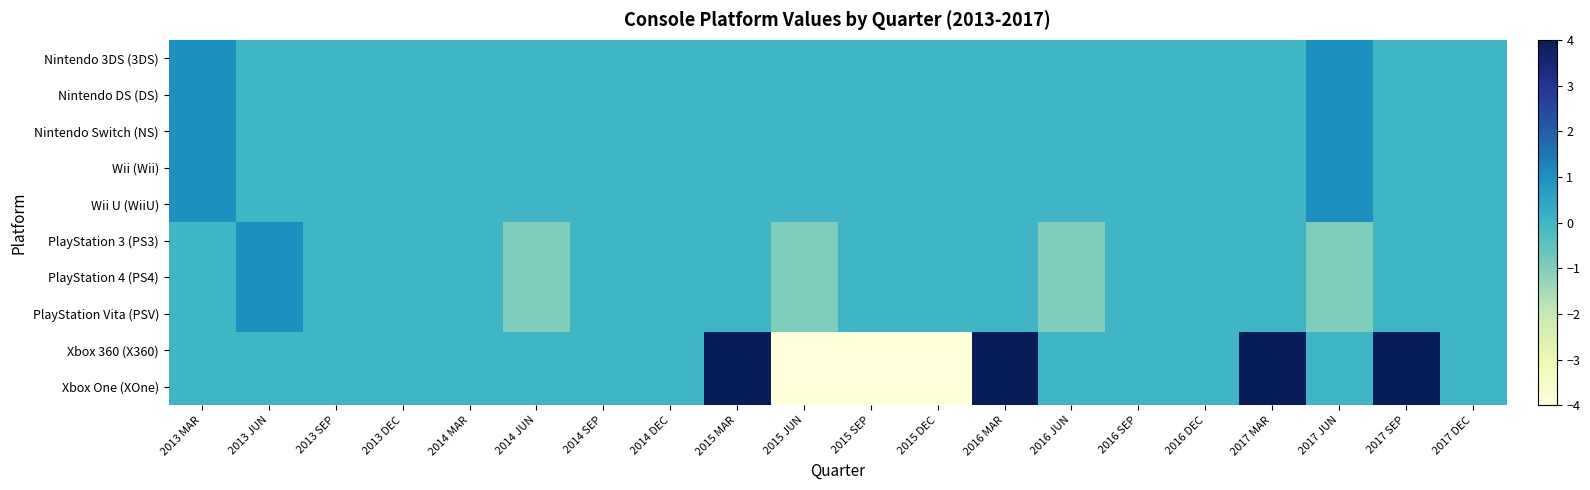

Reading left to right, extract all data points from this chart.

Nintendo 3DS (3DS): 2013 MAR=1	2013 JUN=0	2013 SEP=0	2013 DEC=0	2014 MAR=0	2014 JUN=0	2014 SEP=0	2014 DEC=0	2015 MAR=0	2015 JUN=0	2015 SEP=0	2015 DEC=0	2016 MAR=0	2016 JUN=0	2016 SEP=0	2016 DEC=0	2017 MAR=0	2017 JUN=1	2017 SEP=0	2017 DEC=0
Nintendo DS (DS): 2013 MAR=1	2013 JUN=0	2013 SEP=0	2013 DEC=0	2014 MAR=0	2014 JUN=0	2014 SEP=0	2014 DEC=0	2015 MAR=0	2015 JUN=0	2015 SEP=0	2015 DEC=0	2016 MAR=0	2016 JUN=0	2016 SEP=0	2016 DEC=0	2017 MAR=0	2017 JUN=1	2017 SEP=0	2017 DEC=0
Nintendo Switch (NS): 2013 MAR=1	2013 JUN=0	2013 SEP=0	2013 DEC=0	2014 MAR=0	2014 JUN=0	2014 SEP=0	2014 DEC=0	2015 MAR=0	2015 JUN=0	2015 SEP=0	2015 DEC=0	2016 MAR=0	2016 JUN=0	2016 SEP=0	2016 DEC=0	2017 MAR=0	2017 JUN=1	2017 SEP=0	2017 DEC=0
Wii (Wii): 2013 MAR=1	2013 JUN=0	2013 SEP=0	2013 DEC=0	2014 MAR=0	2014 JUN=0	2014 SEP=0	2014 DEC=0	2015 MAR=0	2015 JUN=0	2015 SEP=0	2015 DEC=0	2016 MAR=0	2016 JUN=0	2016 SEP=0	2016 DEC=0	2017 MAR=0	2017 JUN=1	2017 SEP=0	2017 DEC=0
Wii U (WiiU): 2013 MAR=1	2013 JUN=0	2013 SEP=0	2013 DEC=0	2014 MAR=0	2014 JUN=0	2014 SEP=0	2014 DEC=0	2015 MAR=0	2015 JUN=0	2015 SEP=0	2015 DEC=0	2016 MAR=0	2016 JUN=0	2016 SEP=0	2016 DEC=0	2017 MAR=0	2017 JUN=1	2017 SEP=0	2017 DEC=0
PlayStation 3 (PS3): 2013 MAR=0	2013 JUN=1	2013 SEP=0	2013 DEC=0	2014 MAR=0	2014 JUN=-1	2014 SEP=0	2014 DEC=0	2015 MAR=0	2015 JUN=-1	2015 SEP=0	2015 DEC=0	2016 MAR=0	2016 JUN=-1	2016 SEP=0	2016 DEC=0	2017 MAR=0	2017 JUN=-1	2017 SEP=0	2017 DEC=0
PlayStation 4 (PS4): 2013 MAR=0	2013 JUN=1	2013 SEP=0	2013 DEC=0	2014 MAR=0	2014 JUN=-1	2014 SEP=0	2014 DEC=0	2015 MAR=0	2015 JUN=-1	2015 SEP=0	2015 DEC=0	2016 MAR=0	2016 JUN=-1	2016 SEP=0	2016 DEC=0	2017 MAR=0	2017 JUN=-1	2017 SEP=0	2017 DEC=0
PlayStation Vita (PSV): 2013 MAR=0	2013 JUN=1	2013 SEP=0	2013 DEC=0	2014 MAR=0	2014 JUN=-1	2014 SEP=0	2014 DEC=0	2015 MAR=0	2015 JUN=-1	2015 SEP=0	2015 DEC=0	2016 MAR=0	2016 JUN=-1	2016 SEP=0	2016 DEC=0	2017 MAR=0	2017 JUN=-1	2017 SEP=0	2017 DEC=0
Xbox 360 (X360): 2013 MAR=0	2013 JUN=0	2013 SEP=0	2013 DEC=0	2014 MAR=0	2014 JUN=0	2014 SEP=0	2014 DEC=0	2015 MAR=4	2015 JUN=-4	2015 SEP=-4	2015 DEC=-4	2016 MAR=4	2016 JUN=0	2016 SEP=0	2016 DEC=0	2017 MAR=4	2017 JUN=0	2017 SEP=4	2017 DEC=0
Xbox One (XOne): 2013 MAR=0	2013 JUN=0	2013 SEP=0	2013 DEC=0	2014 MAR=0	2014 JUN=0	2014 SEP=0	2014 DEC=0	2015 MAR=4	2015 JUN=-4	2015 SEP=-4	2015 DEC=-4	2016 MAR=4	2016 JUN=0	2016 SEP=0	2016 DEC=0	2017 MAR=4	2017 JUN=0	2017 SEP=4	2017 DEC=0